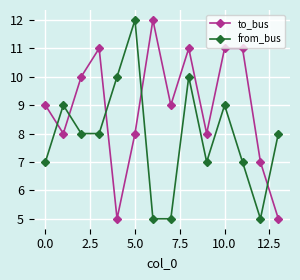

What is the value of the from_bus point at the 13th from the left?

5